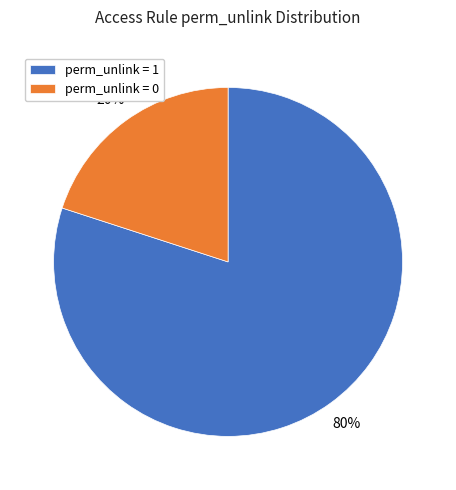

Is the sum of perm_unlink = 0 and perm_unlink = 1 greater than half?

Yes